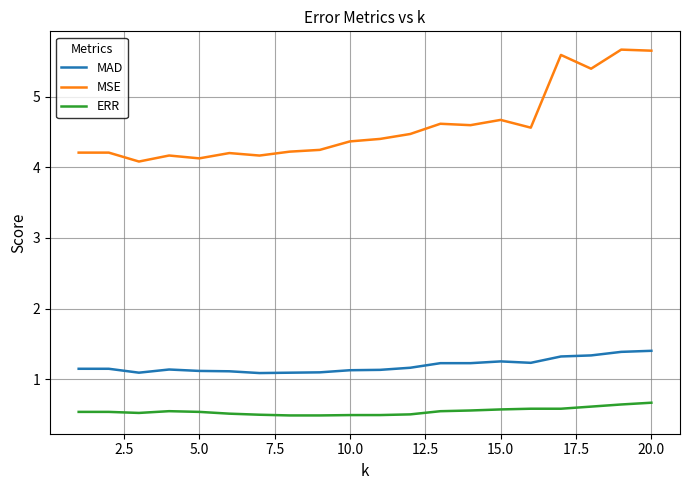

True or false: MAD and MSE intersect in this chart.

False